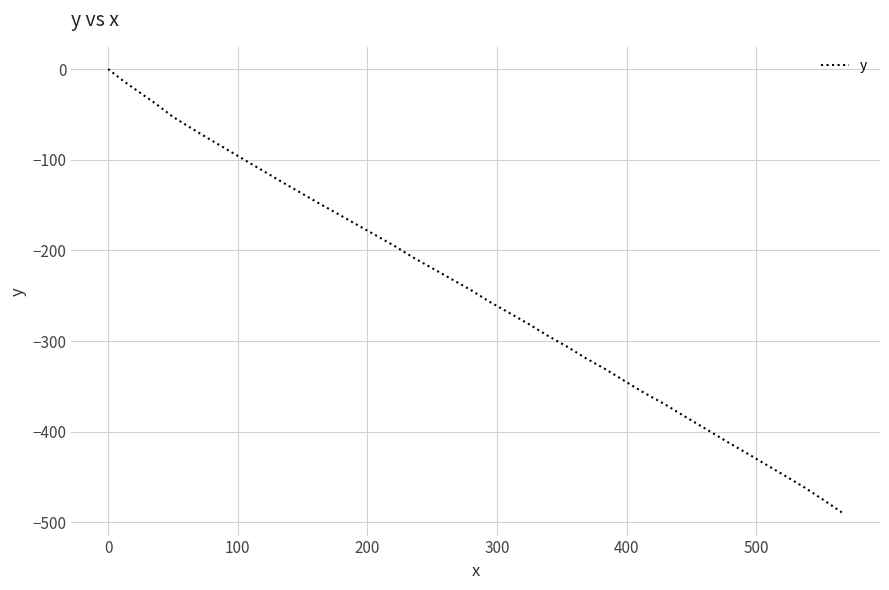

How many lines are shown in the chart?

1